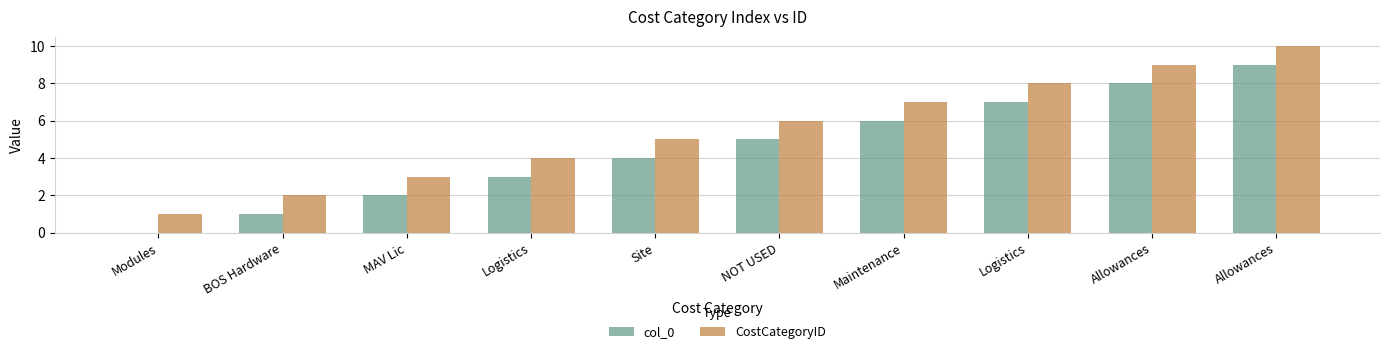

Reading left to right, what are all the values shown in this chart?

col_0: 0	1	2	3	4	5	6	7	8	9
CostCategoryID: 1	2	3	4	5	6	7	8	9	10